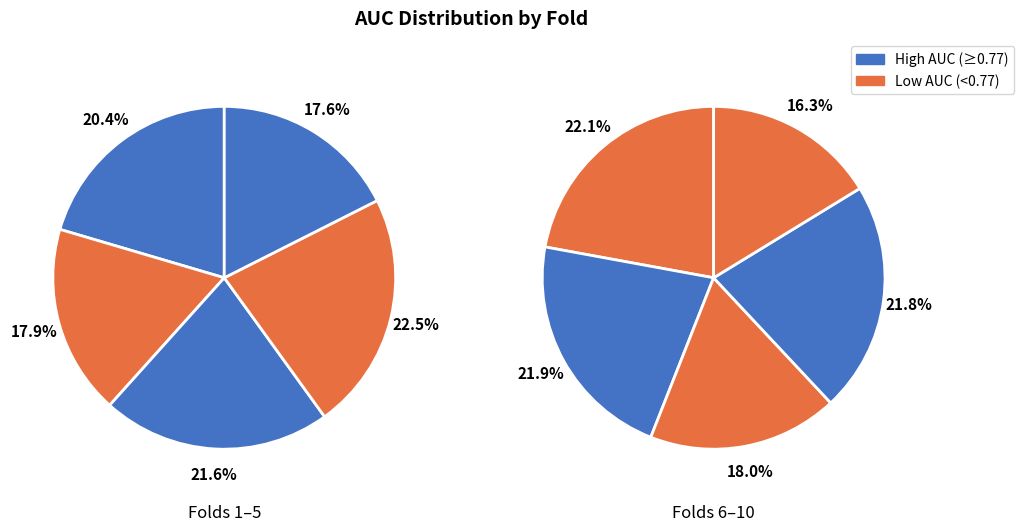

To the nearest percent, what portion does Fold 2 represent?

9%